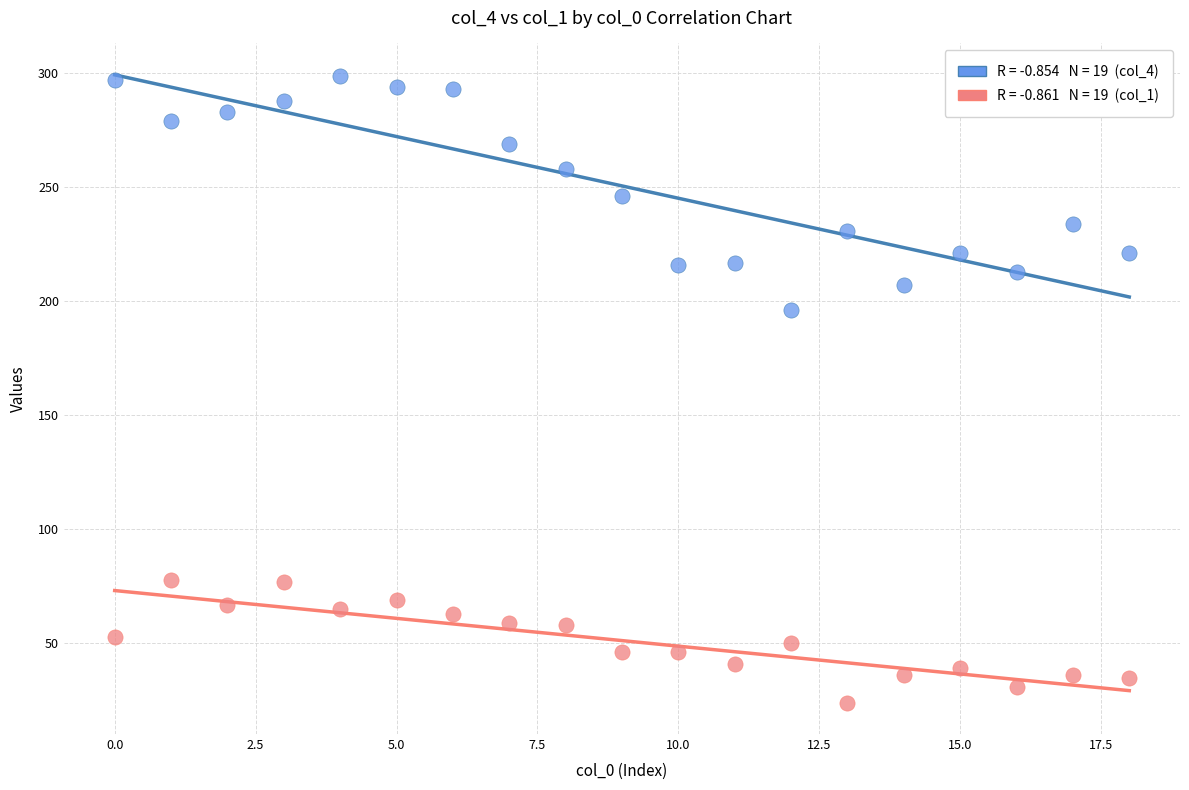

Across all series, what Y value is closest to 161?

196